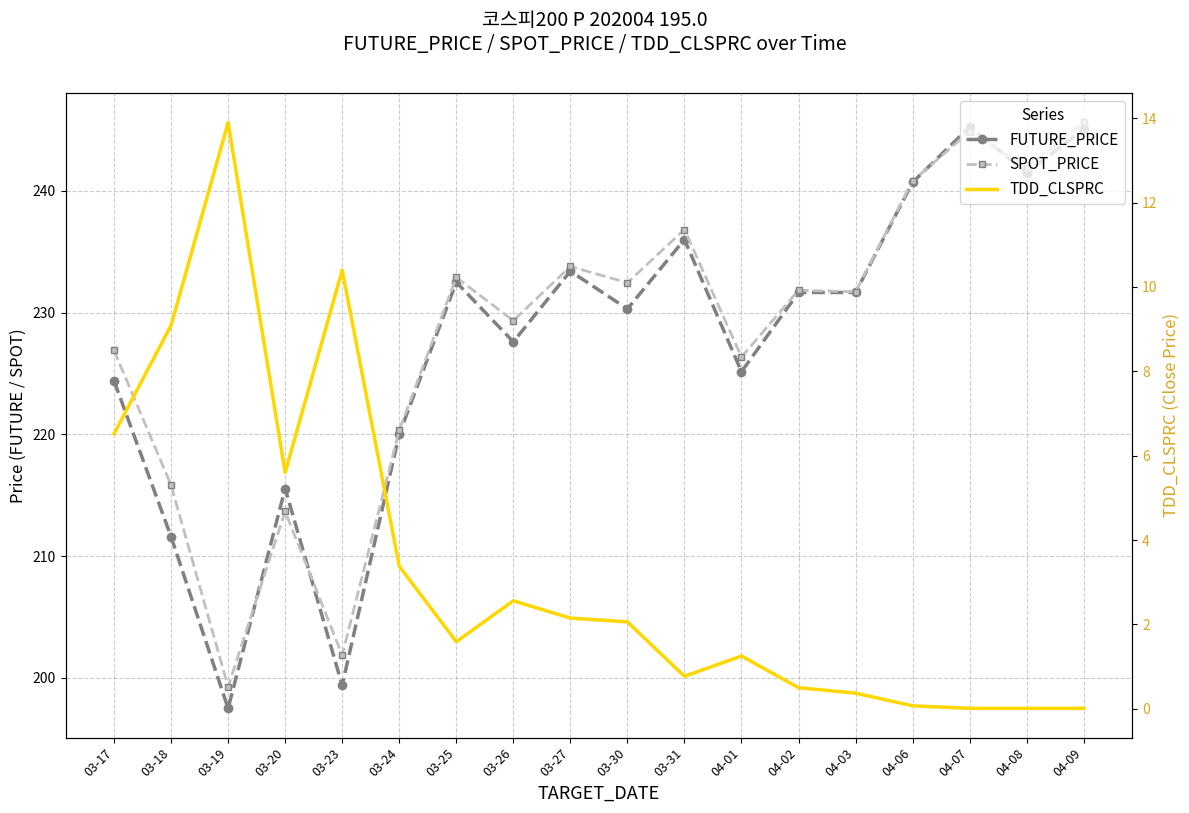

Reading left to right, transcribe all the data shown in this chart.

FUTURE_PRICE: 224.4	211.6	197.5	215.6	199.4	220.0	232.5	227.6	233.4	230.3	236.0	225.2	231.7	231.7	240.7	245.2	241.5	245.1
SPOT_PRICE: 226.9	215.8	199.3	213.7	201.9	220.3	232.9	229.3	233.8	232.4	236.8	226.3	231.8	231.7	240.8	244.9	241.9	245.6
TDD_CLSPRC: 6.5	9.1	13.9	5.6	10.4	3.4	1.6	2.6	2.1	2.1	0.8	1.2	0.5	0.4	0.1	0.0	0.0	0.0